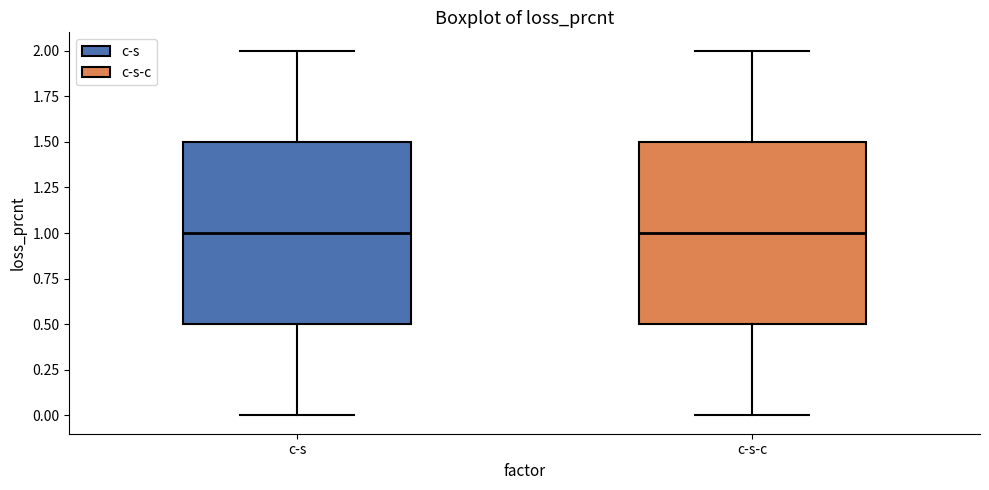

Where is the upper edge of the box for c-s-c on the y-axis? The values are not printed on the chart, so give them approximately, as read against the axis.

1.5